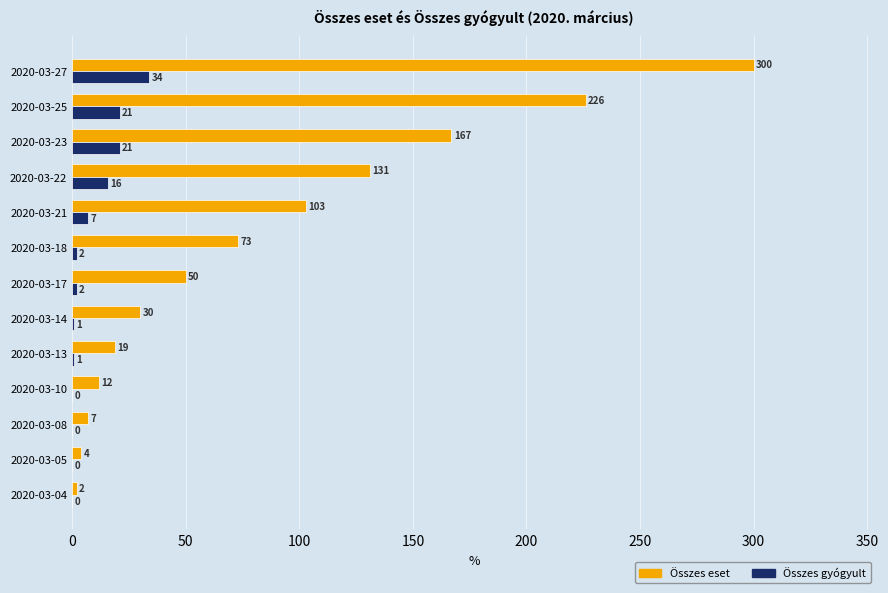

Is the value of Összes eset at 2020-03-10 greater than the value of Összes gyógyult at 2020-03-08?

Yes